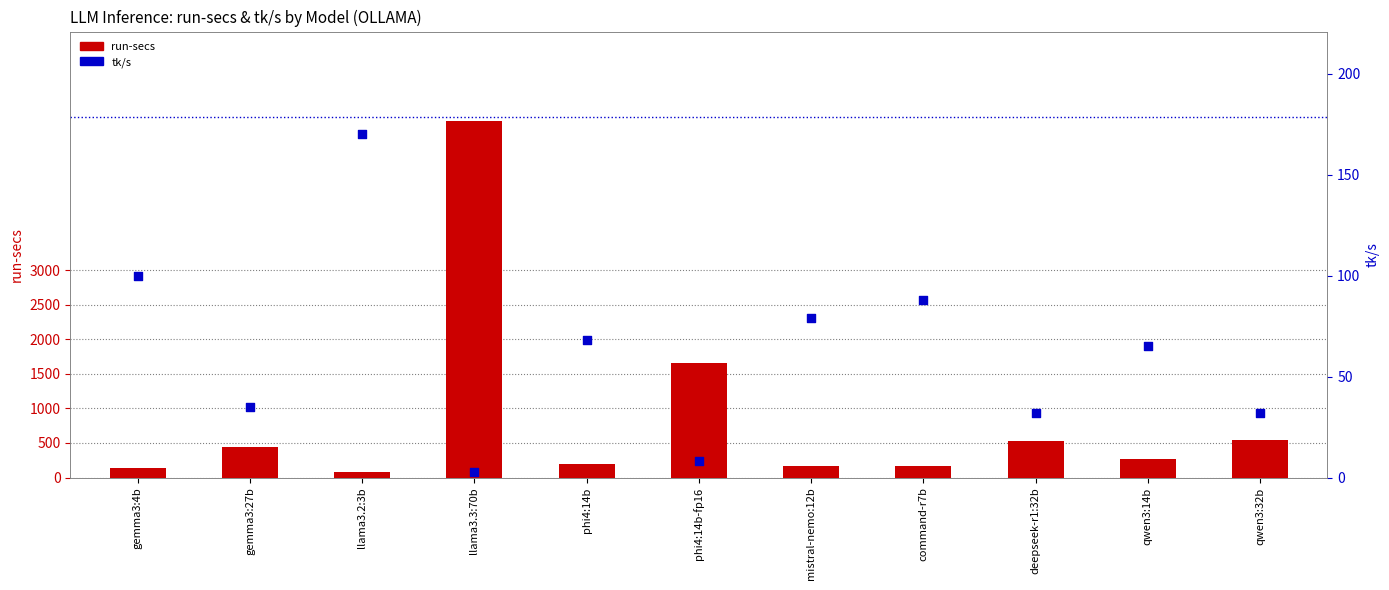

Which series has the largest total across all categories?

run-secs